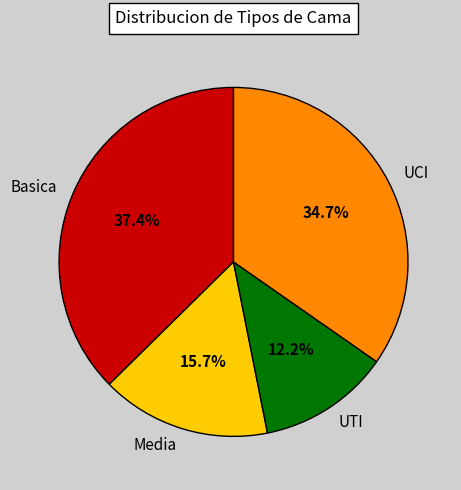

What percentage is NOT represented by Media?

84.3%